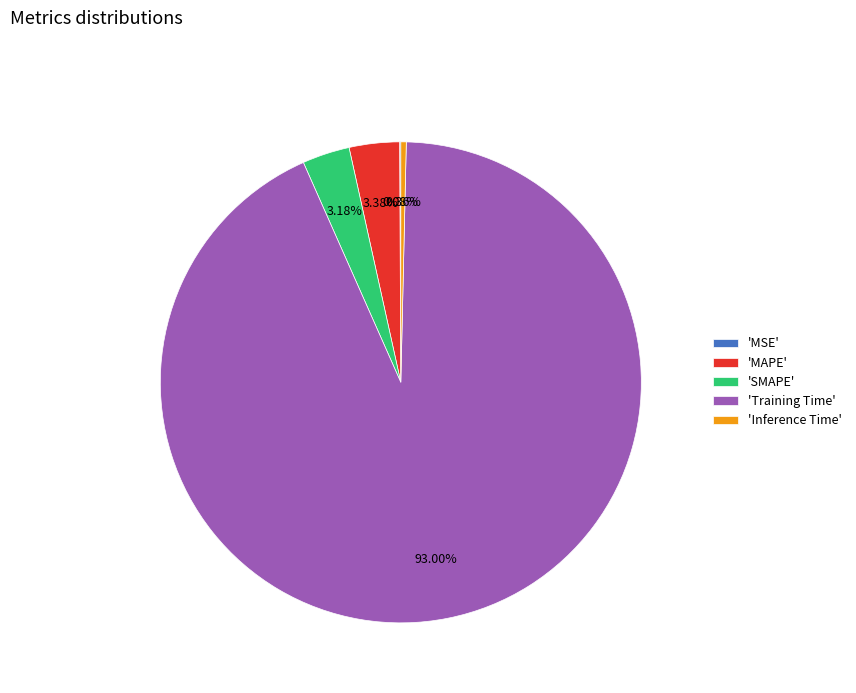

What is the majority slice?

'Training Time'